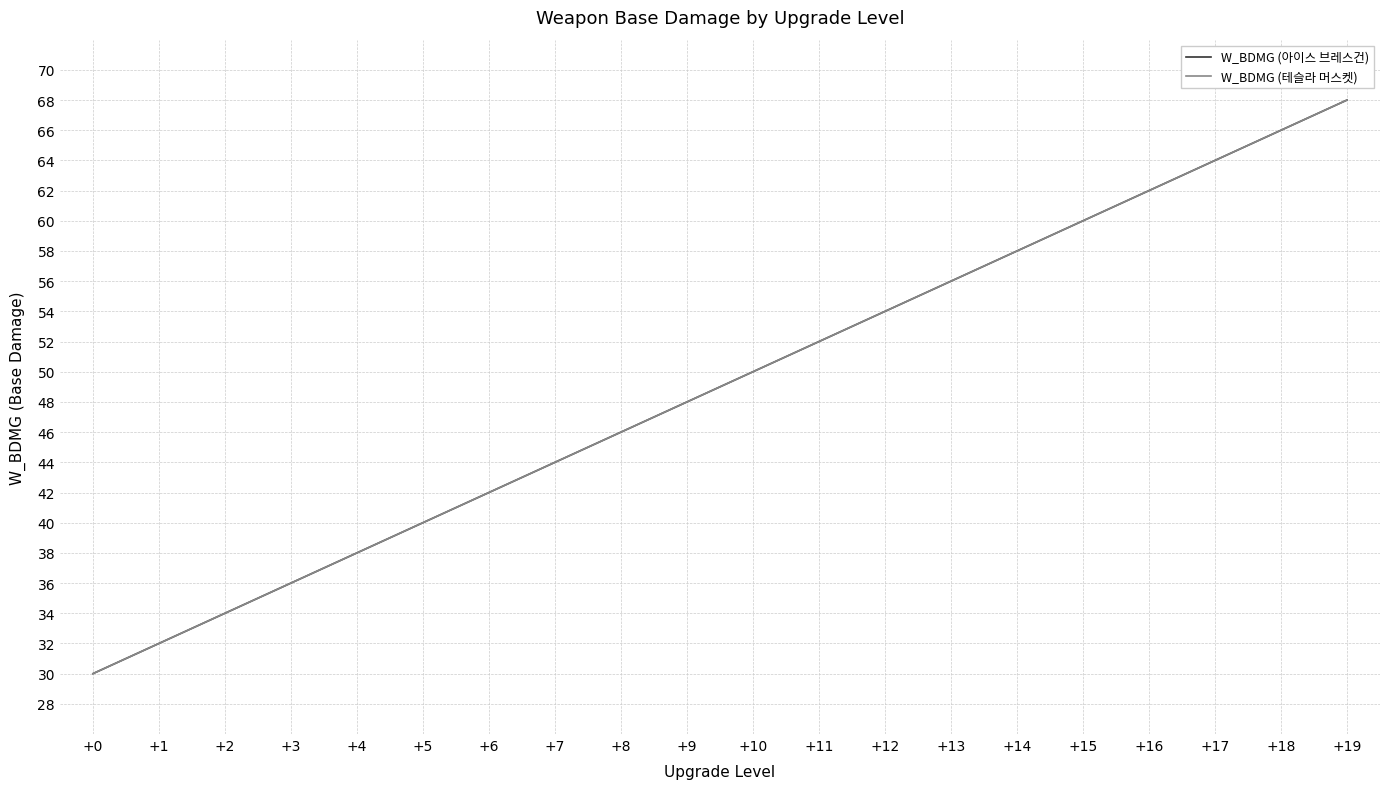

At which label does W_BDMG (아이스 브레스건) reach its peak?

+19